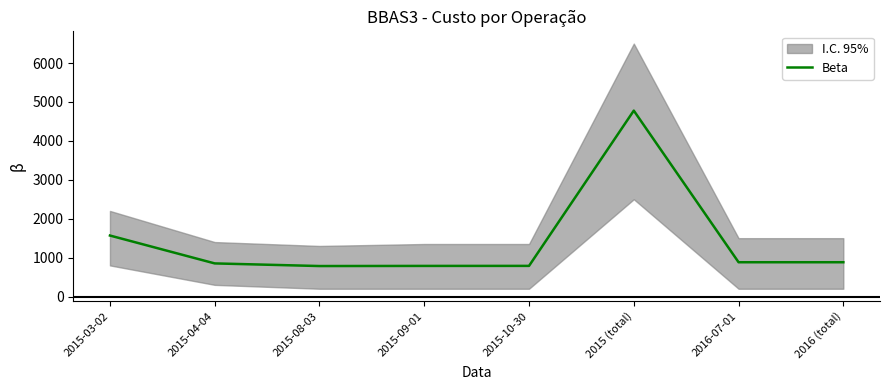

What is the difference between the values at 2016 (total) and 2015-08-03?

97.8